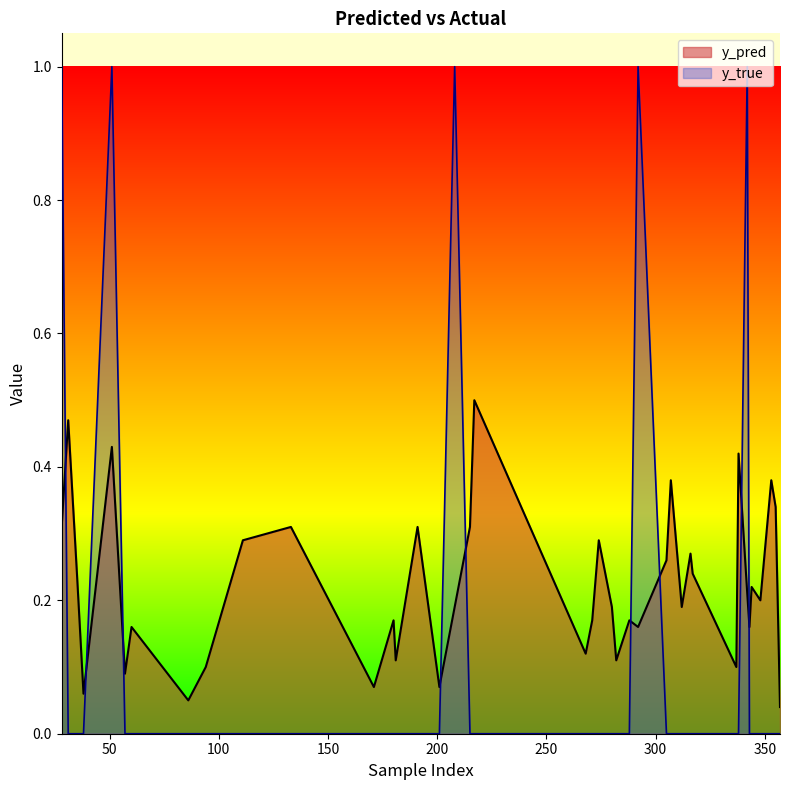

Is it true that y_true equals 0.0 at 274?

True